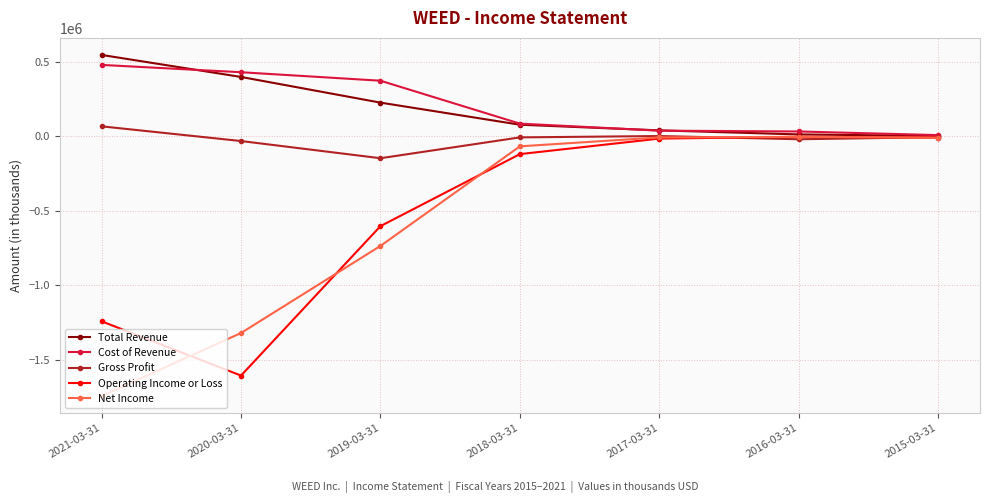

What is the minimum value shown in the chart?

-1744900